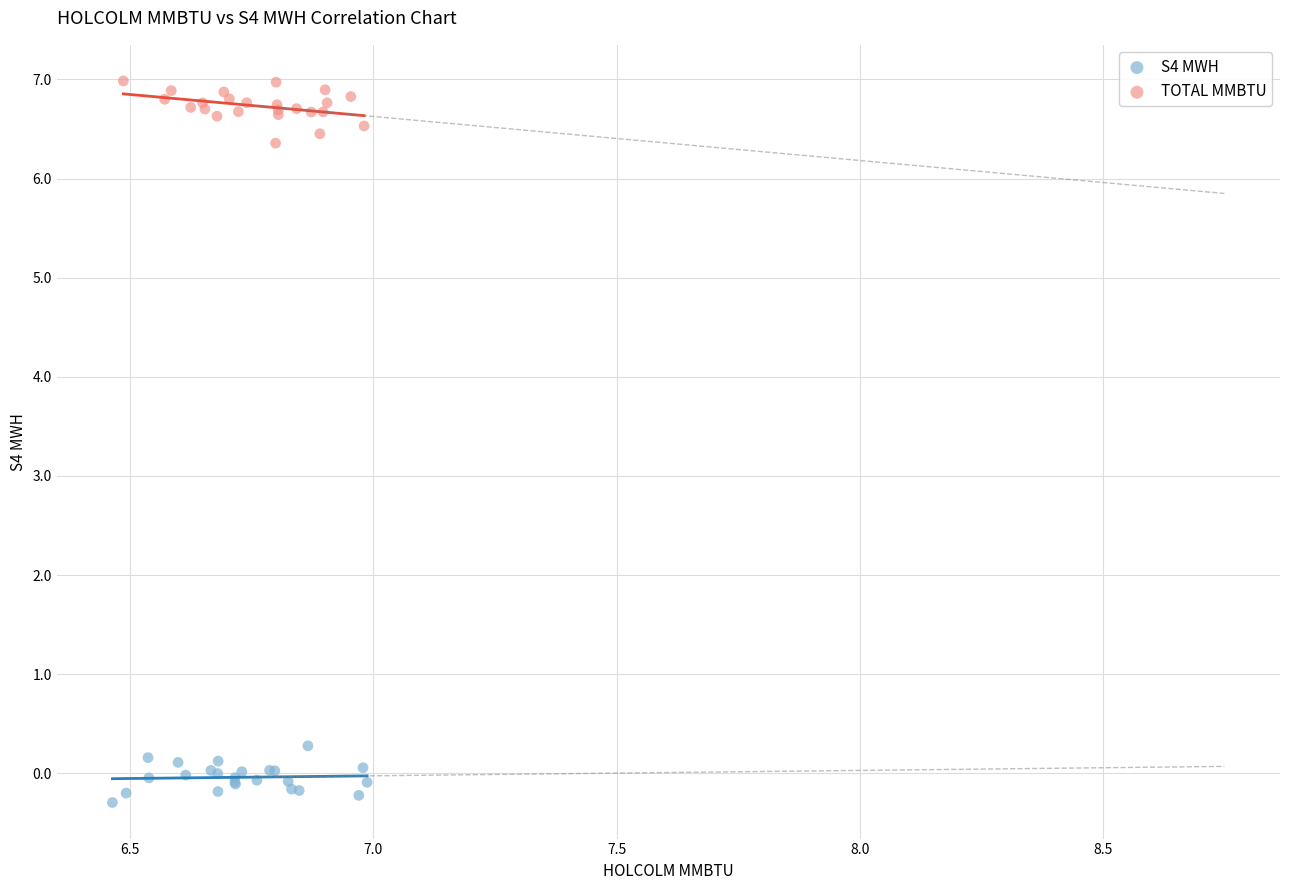

Which series reaches the maximum Y coordinate?

TOTAL MMBTU